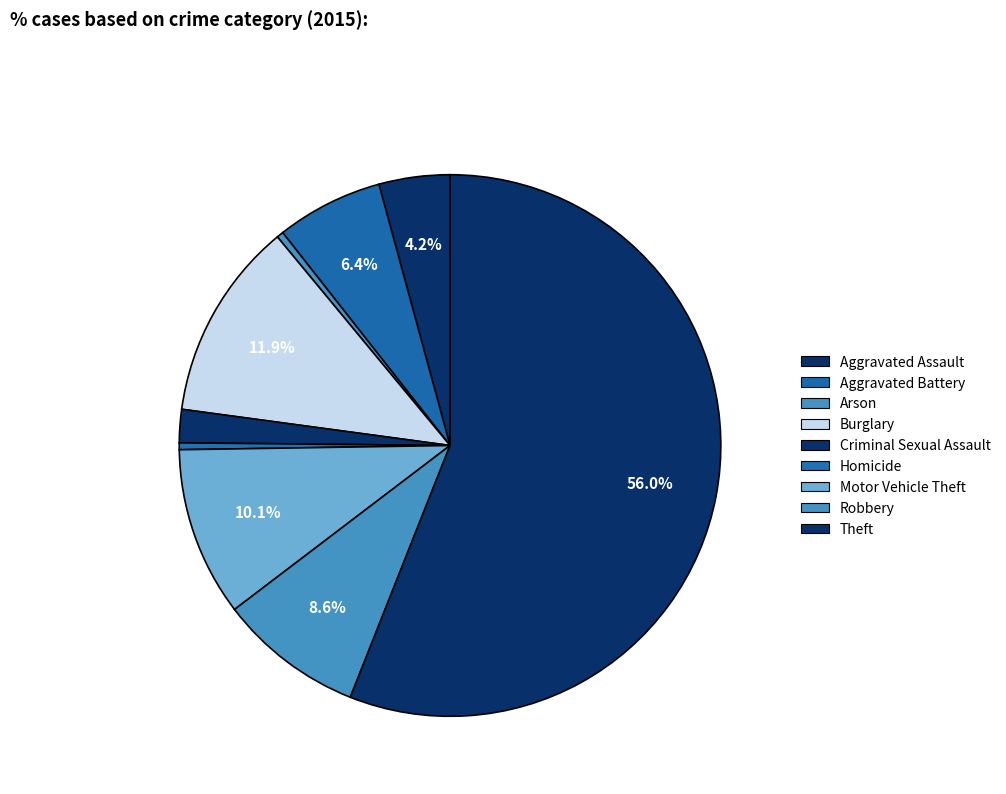

What portion of the pie excludes Aggravated Assault?

95.8%